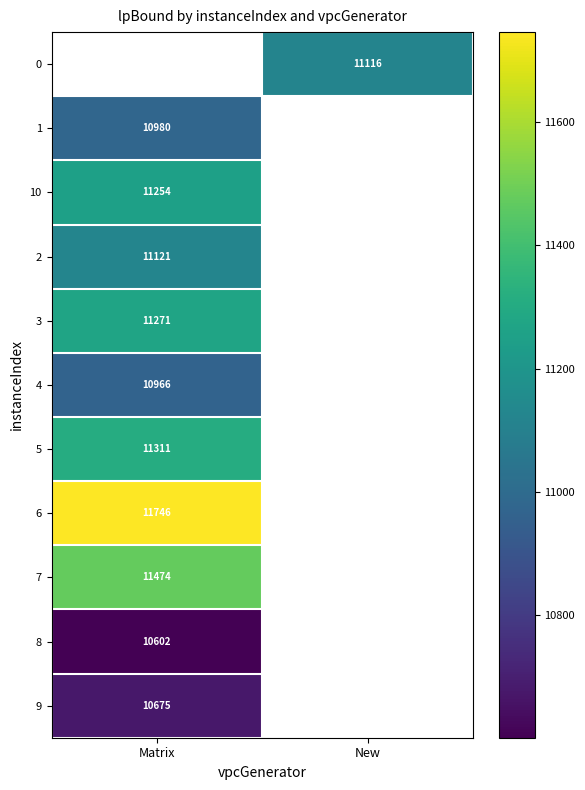

Is the value of 10 at Matrix greater than the value of 9 at Matrix?

Yes